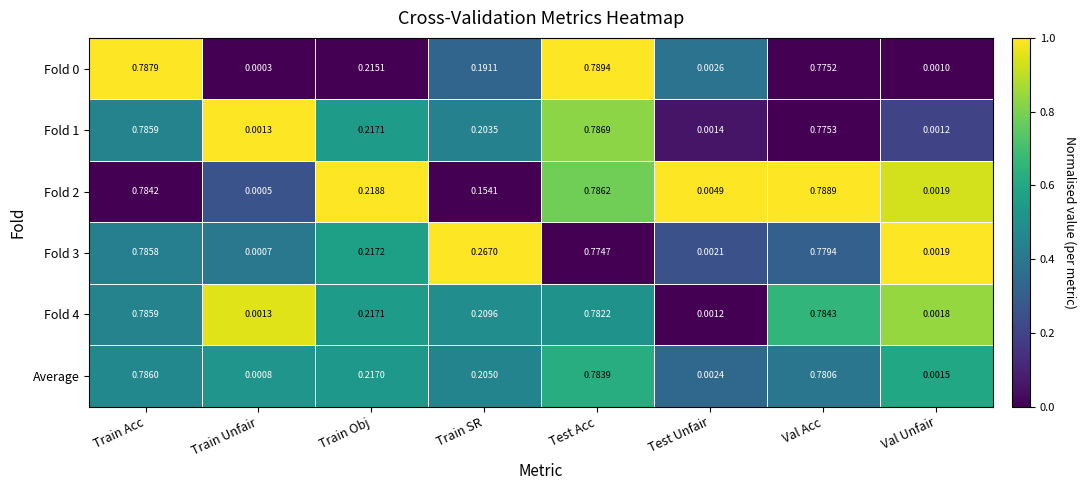

Where is Fold 2 nearest to the value 0?

Train Unfair